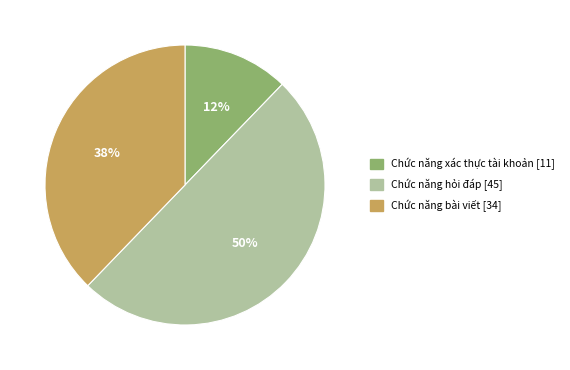

Which category has the biggest portion of the pie?

Chức năng hỏi đáp